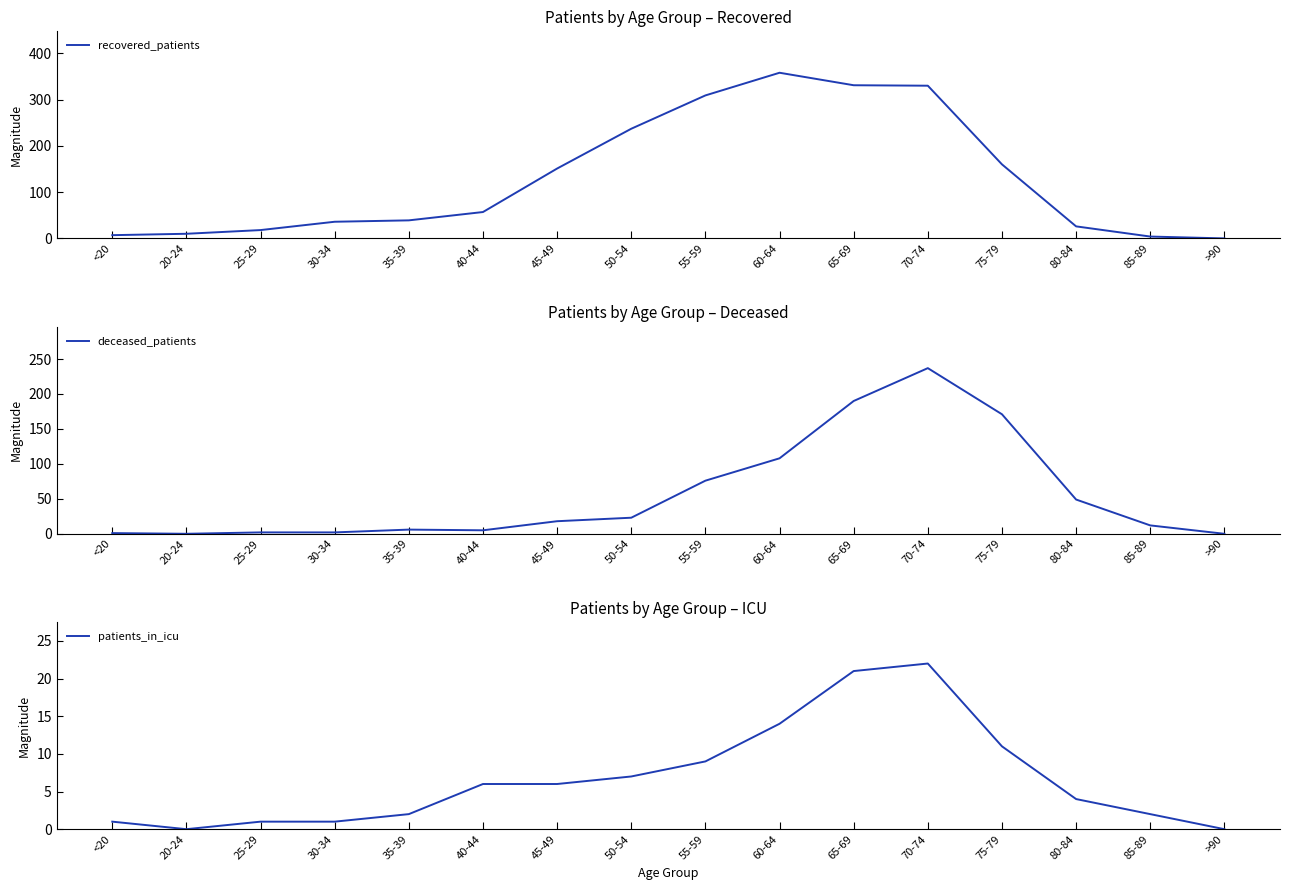

Between >90 and 50-54, which is larger?

50-54